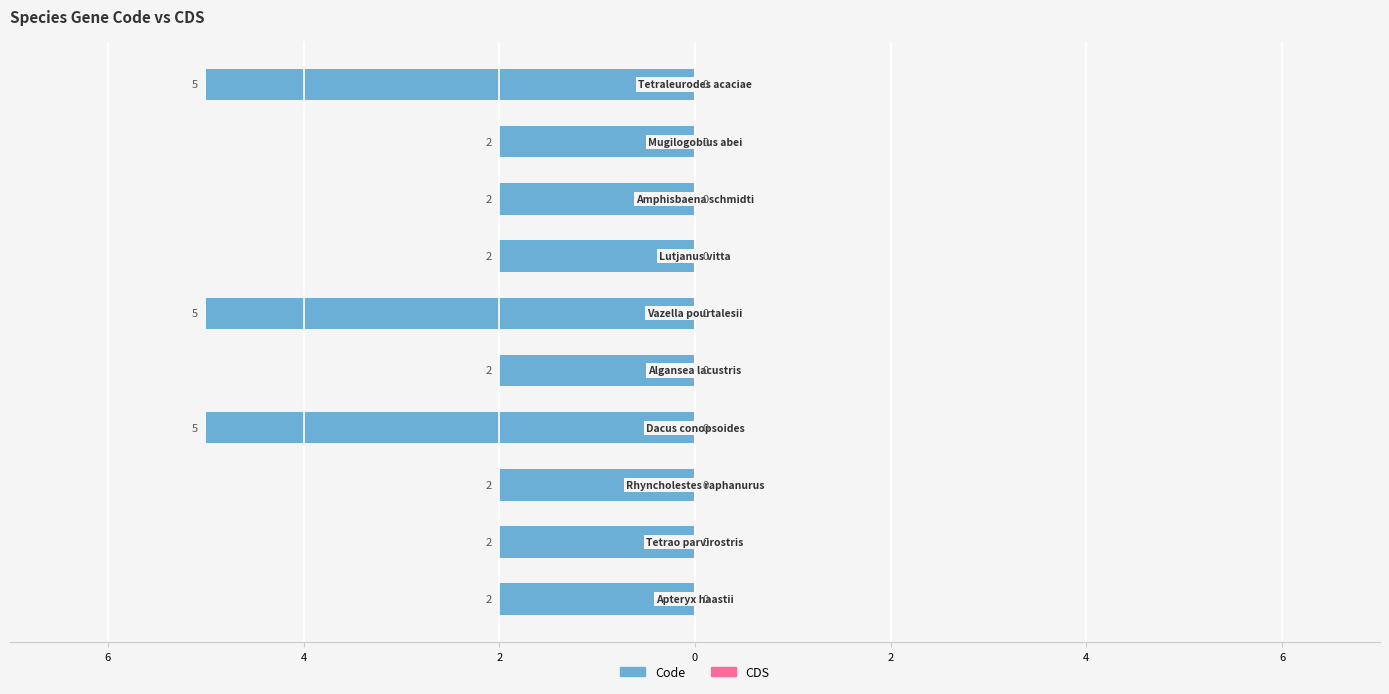

Does the chart contain any negative values?

Yes